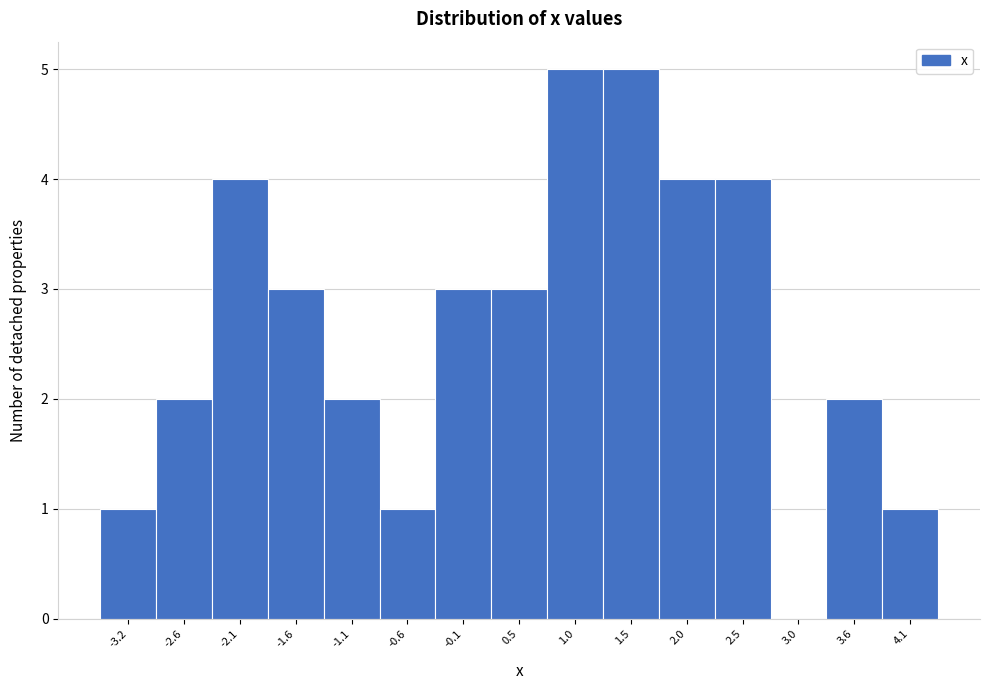

Reading left to right, transcribe this chart: for each bar, give the range it covers on the x-axis and its height. Neither the bar edges nor the heights are printed on the chart, so give them approximately, as read against the axes.

-3.4 to -2.9: 1
-2.9 to -2.4: 2
-2.4 to -1.9: 4
-1.9 to -1.3: 3
-1.3 to -0.8: 2
-0.8 to -0.3: 1
-0.3 to 0.2: 3
0.2 to 0.7: 3
0.7 to 1.2: 5
1.2 to 1.8: 5
1.8 to 2.3: 4
2.3 to 2.8: 4
2.8 to 3.3: 0
3.3 to 3.8: 2
3.8 to 4.3: 1